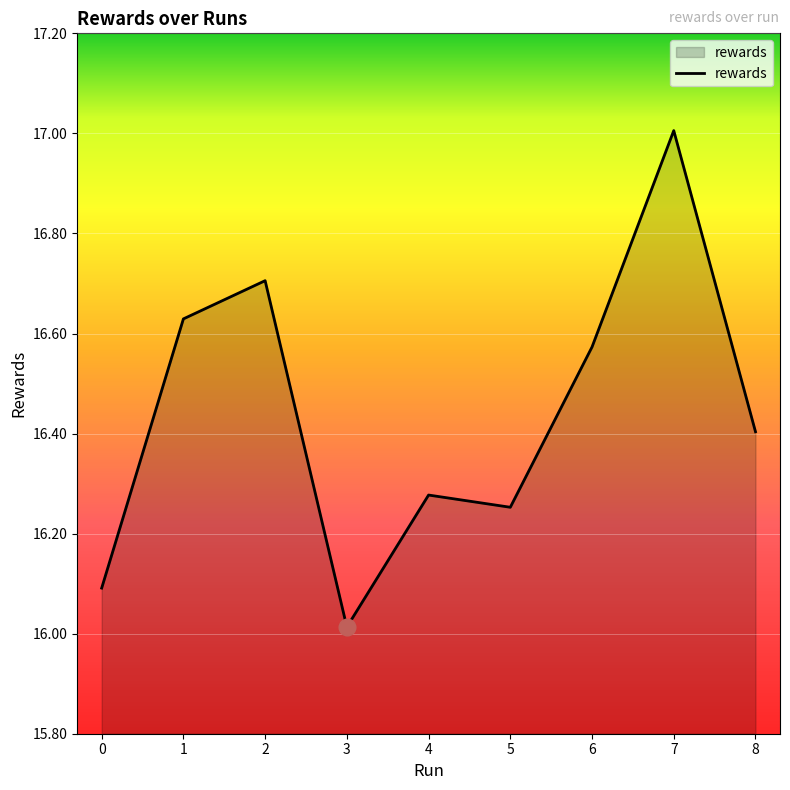

How many series are shown in this chart?

1